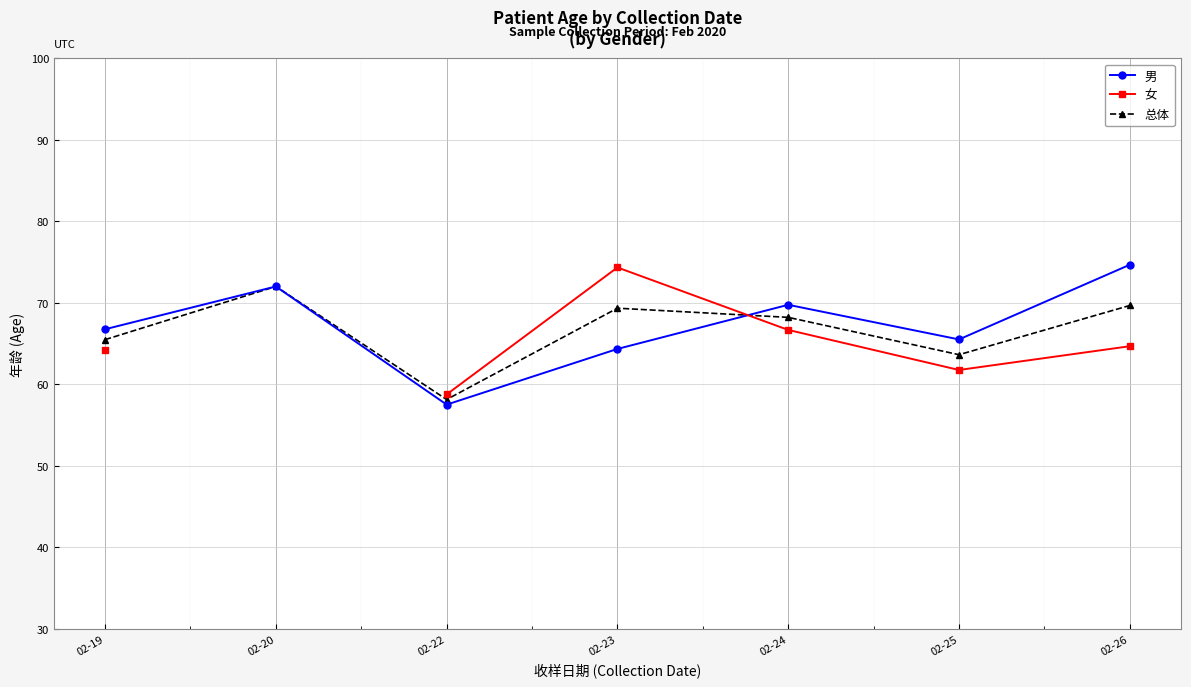

At which label does 男 reach its minimum?

02-22